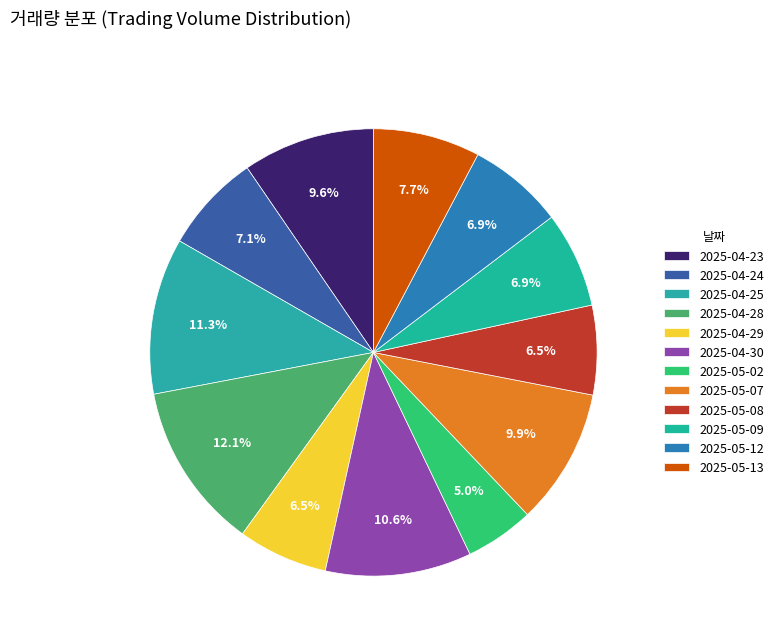

True or false: 2025-04-25 accounts for 11% of the total.

True